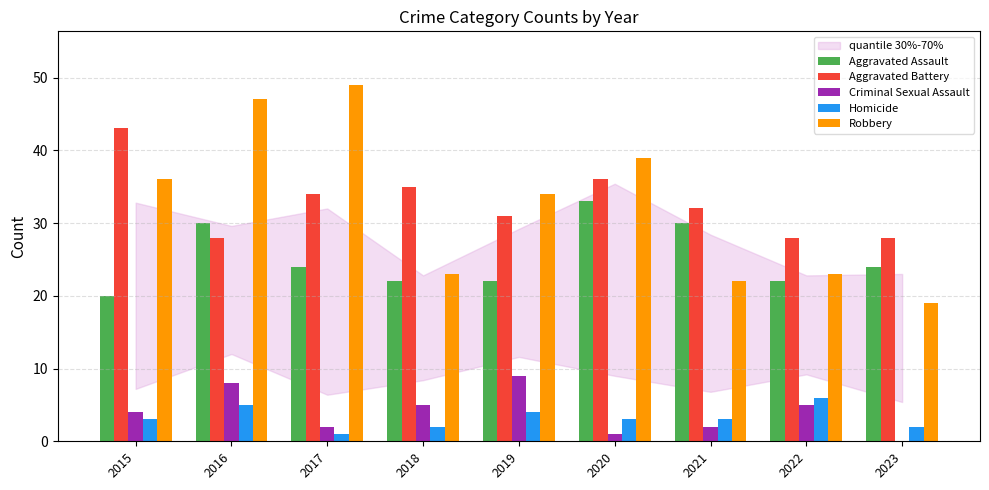

What is the greatest value displayed?

49